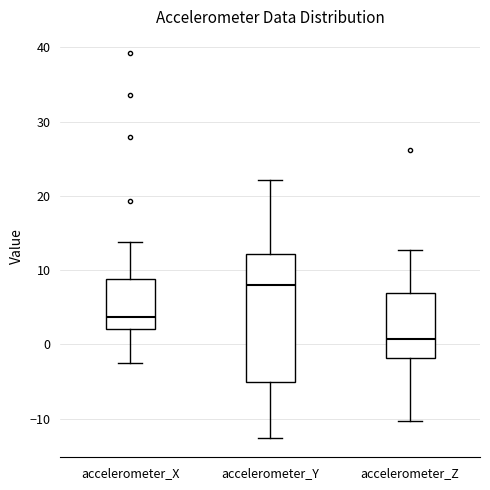

Which box is the tallest, from its lower edge to its upper edge?

accelerometer_Y